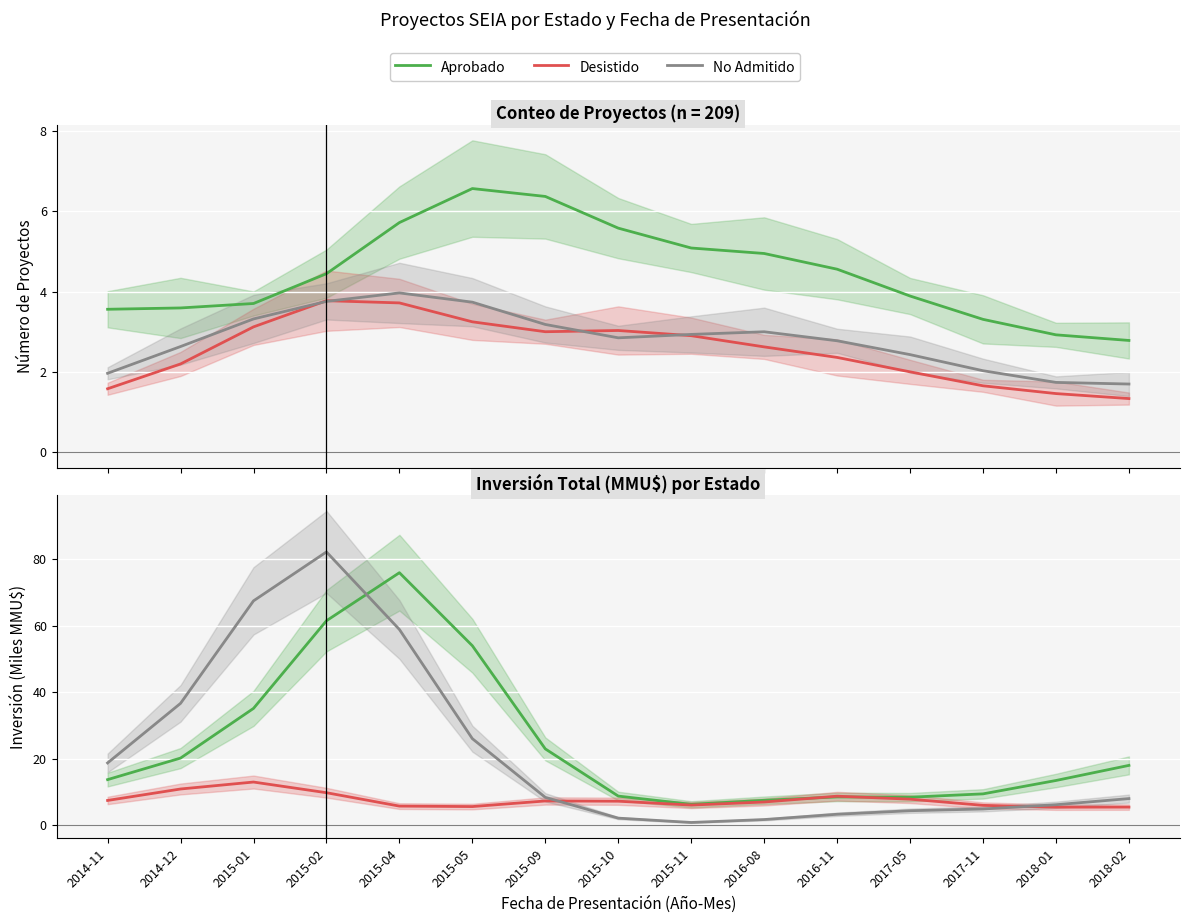

In Aprobado, how many points are lower than both neighbors (excluding endpoints)?

2